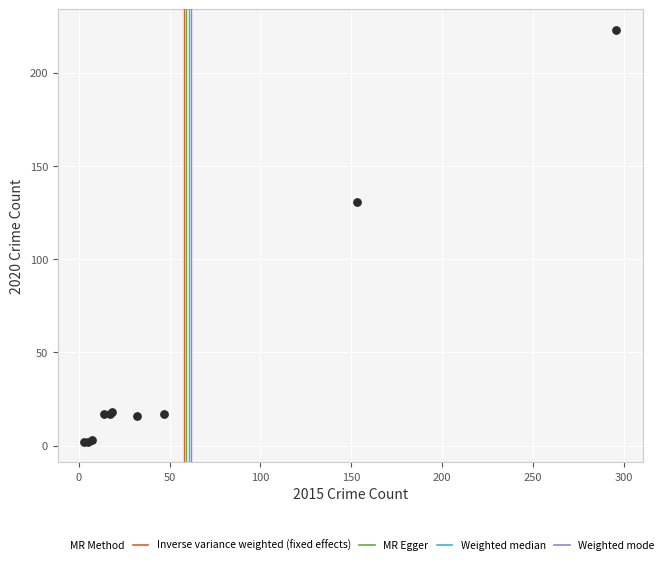

What Y value in the scatter plot is closest to 112?

131